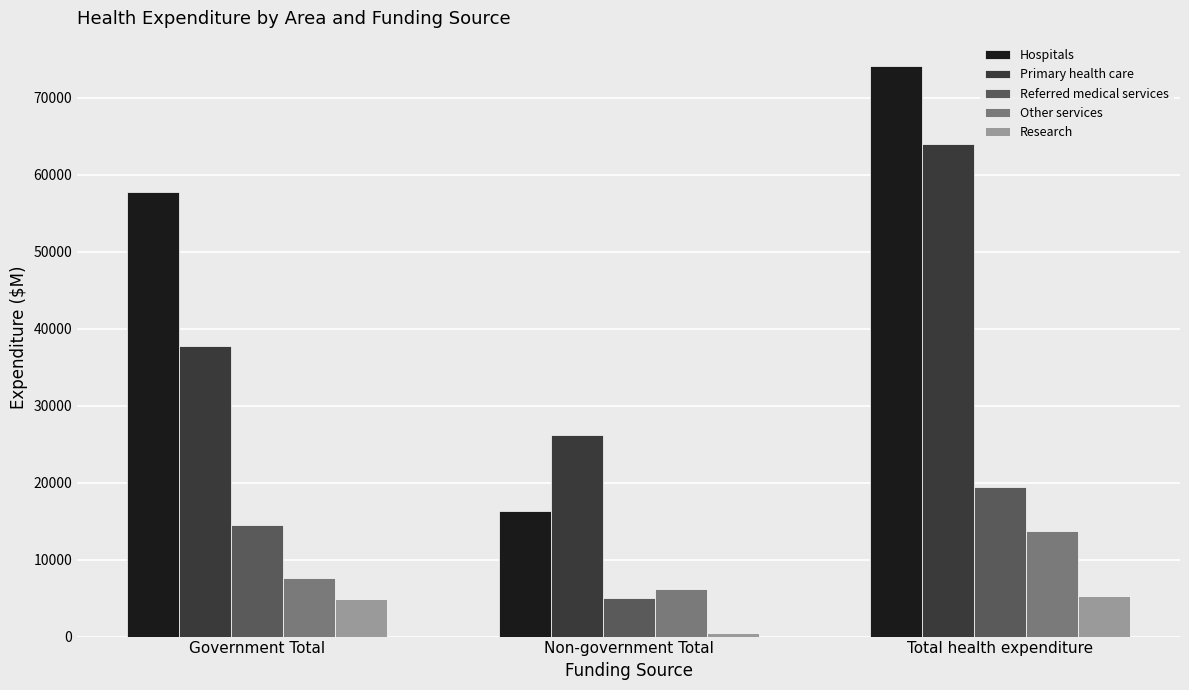

What is the difference between the highest and lowest values at Government Total?

52761